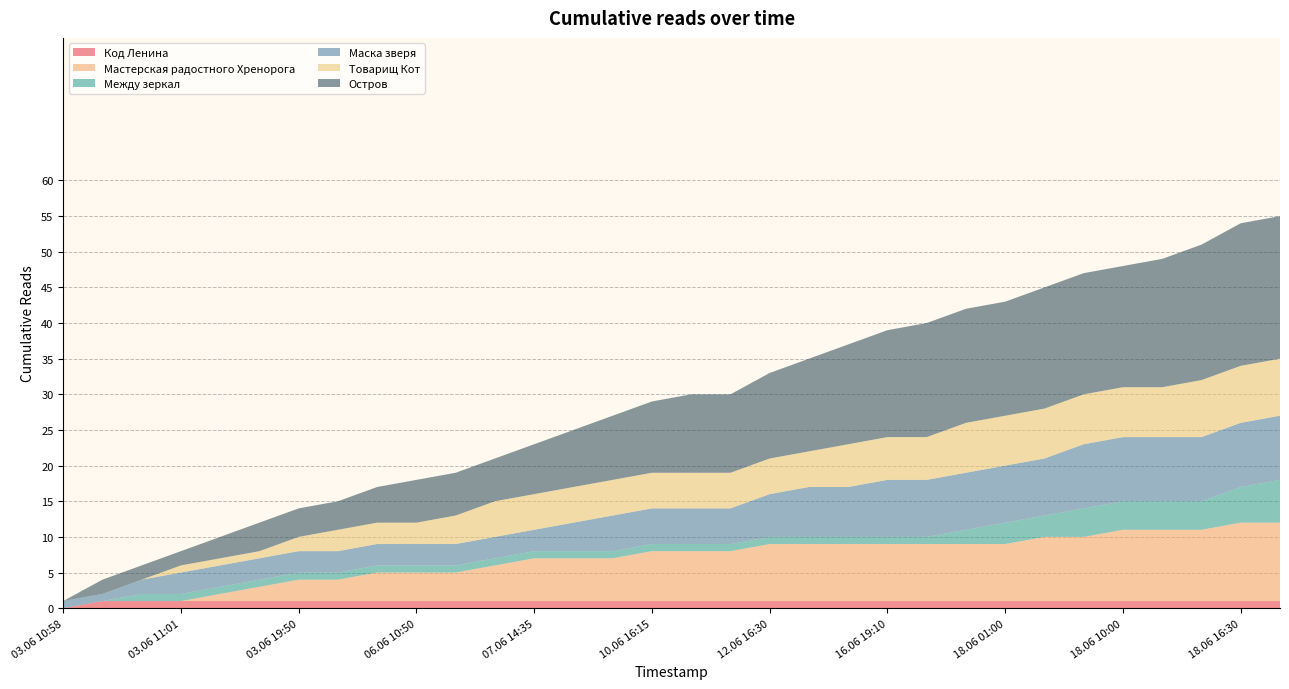

Reading right to left, transcribe all the data shown in this chart.

Код Ленина: 18.06 18:20=1	18.06 16:30=1	18.06 16:05=1	18.06 13:25=1	18.06 10:00=1	18.06 09:25=1	18.06 03:50=1	18.06 01:00=1	18.06 00:20=1	17.06 15:25=1	16.06 19:10=1	16.06 12:55=1	15.06 23:40=1	12.06 16:30=1	12.06 09:35=1	11.06 14:35=1	10.06 16:15=1	09.06 23:30=1	09.06 19:20=1	07.06 14:35=1	06.06 18:50=1	06.06 13:25=1	06.06 10:50=1	06.06 07:35=1	04.06 22:20=1	03.06 19:50=1	03.06 12:10=1	03.06 11:02=1	03.06 11:01=1	03.06 11:00=1	03.06 10:59=1	03.06 10:58=0
Мастерская радостного Хренорога: 18.06 18:20=11	18.06 16:30=11	18.06 16:05=10	18.06 13:25=10	18.06 10:00=10	18.06 09:25=9	18.06 03:50=9	18.06 01:00=8	18.06 00:20=8	17.06 15:25=8	16.06 19:10=8	16.06 12:55=8	15.06 23:40=8	12.06 16:30=8	12.06 09:35=7	11.06 14:35=7	10.06 16:15=7	09.06 23:30=6	09.06 19:20=6	07.06 14:35=6	06.06 18:50=5	06.06 13:25=4	06.06 10:50=4	06.06 07:35=4	04.06 22:20=3	03.06 19:50=3	03.06 12:10=2	03.06 11:02=1	03.06 11:01=0	03.06 11:00=0	03.06 10:59=0	03.06 10:58=0
Между зеркал: 18.06 18:20=6	18.06 16:30=5	18.06 16:05=4	18.06 13:25=4	18.06 10:00=4	18.06 09:25=4	18.06 03:50=3	18.06 01:00=3	18.06 00:20=2	17.06 15:25=1	16.06 19:10=1	16.06 12:55=1	15.06 23:40=1	12.06 16:30=1	12.06 09:35=1	11.06 14:35=1	10.06 16:15=1	09.06 23:30=1	09.06 19:20=1	07.06 14:35=1	06.06 18:50=1	06.06 13:25=1	06.06 10:50=1	06.06 07:35=1	04.06 22:20=1	03.06 19:50=1	03.06 12:10=1	03.06 11:02=1	03.06 11:01=1	03.06 11:00=1	03.06 10:59=0	03.06 10:58=0
Маска зверя: 18.06 18:20=9	18.06 16:30=9	18.06 16:05=9	18.06 13:25=9	18.06 10:00=9	18.06 09:25=9	18.06 03:50=8	18.06 01:00=8	18.06 00:20=8	17.06 15:25=8	16.06 19:10=8	16.06 12:55=7	15.06 23:40=7	12.06 16:30=6	12.06 09:35=5	11.06 14:35=5	10.06 16:15=5	09.06 23:30=5	09.06 19:20=4	07.06 14:35=3	06.06 18:50=3	06.06 13:25=3	06.06 10:50=3	06.06 07:35=3	04.06 22:20=3	03.06 19:50=3	03.06 12:10=3	03.06 11:02=3	03.06 11:01=3	03.06 11:00=2	03.06 10:59=1	03.06 10:58=1
Товарищ Кот: 18.06 18:20=8	18.06 16:30=8	18.06 16:05=8	18.06 13:25=7	18.06 10:00=7	18.06 09:25=7	18.06 03:50=7	18.06 01:00=7	18.06 00:20=7	17.06 15:25=6	16.06 19:10=6	16.06 12:55=6	15.06 23:40=5	12.06 16:30=5	12.06 09:35=5	11.06 14:35=5	10.06 16:15=5	09.06 23:30=5	09.06 19:20=5	07.06 14:35=5	06.06 18:50=5	06.06 13:25=4	06.06 10:50=3	06.06 07:35=3	04.06 22:20=3	03.06 19:50=2	03.06 12:10=1	03.06 11:02=1	03.06 11:01=1	03.06 11:00=0	03.06 10:59=0	03.06 10:58=0
Остров: 18.06 18:20=20	18.06 16:30=20	18.06 16:05=19	18.06 13:25=18	18.06 10:00=17	18.06 09:25=17	18.06 03:50=17	18.06 01:00=16	18.06 00:20=16	17.06 15:25=16	16.06 19:10=15	16.06 12:55=14	15.06 23:40=13	12.06 16:30=12	12.06 09:35=11	11.06 14:35=11	10.06 16:15=10	09.06 23:30=9	09.06 19:20=8	07.06 14:35=7	06.06 18:50=6	06.06 13:25=6	06.06 10:50=6	06.06 07:35=5	04.06 22:20=4	03.06 19:50=4	03.06 12:10=4	03.06 11:02=3	03.06 11:01=2	03.06 11:00=2	03.06 10:59=2	03.06 10:58=0